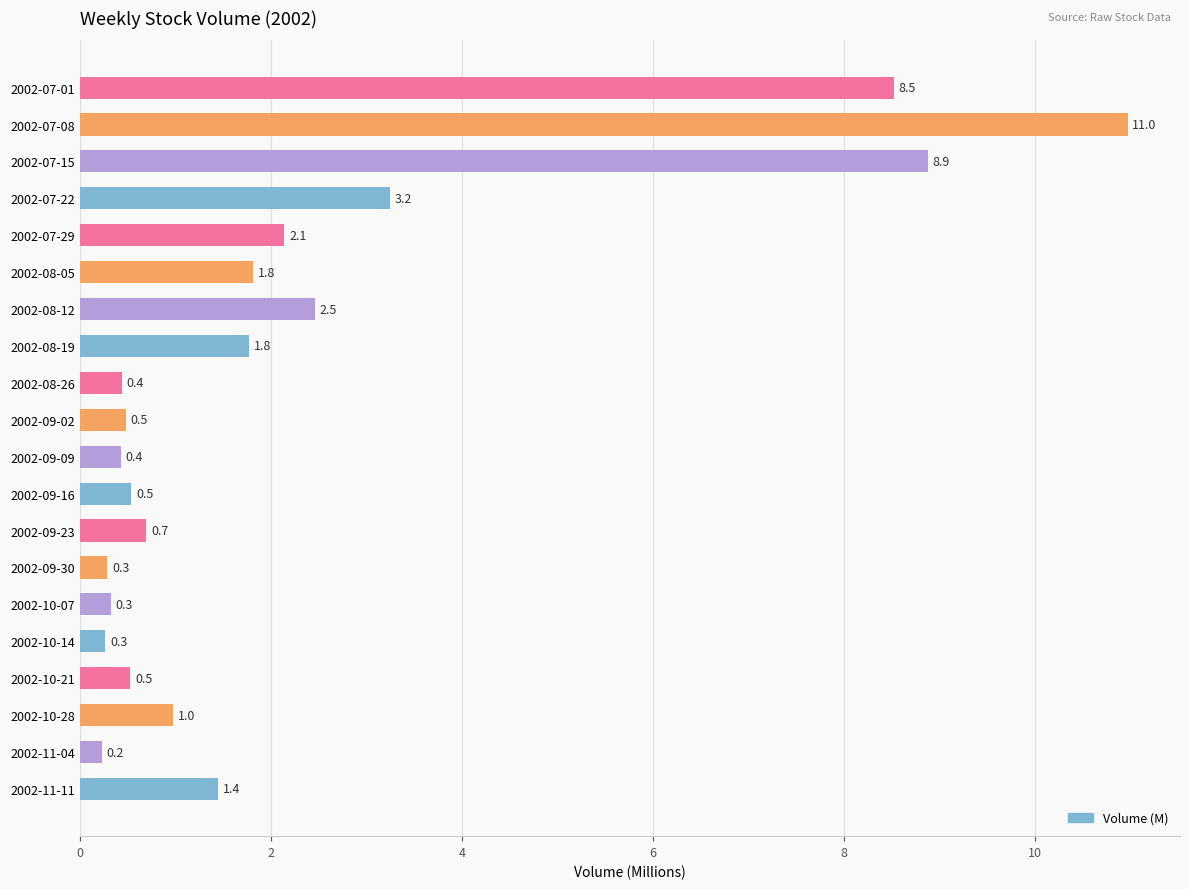

What is the difference between the maximum and second lowest values?

10.7